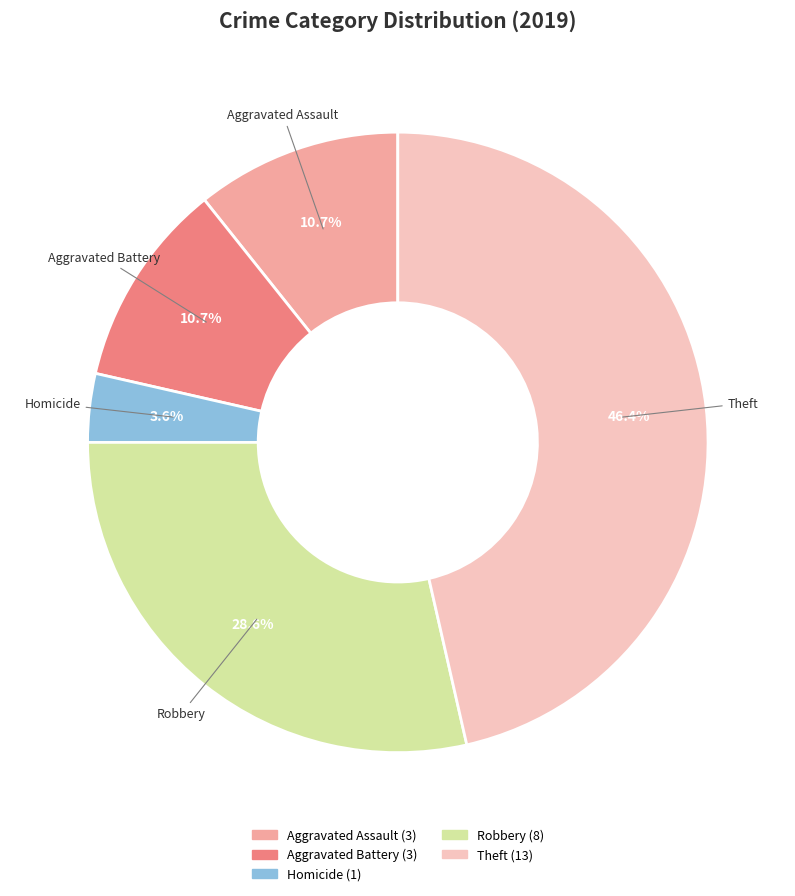

Does any single category account for the majority?

No